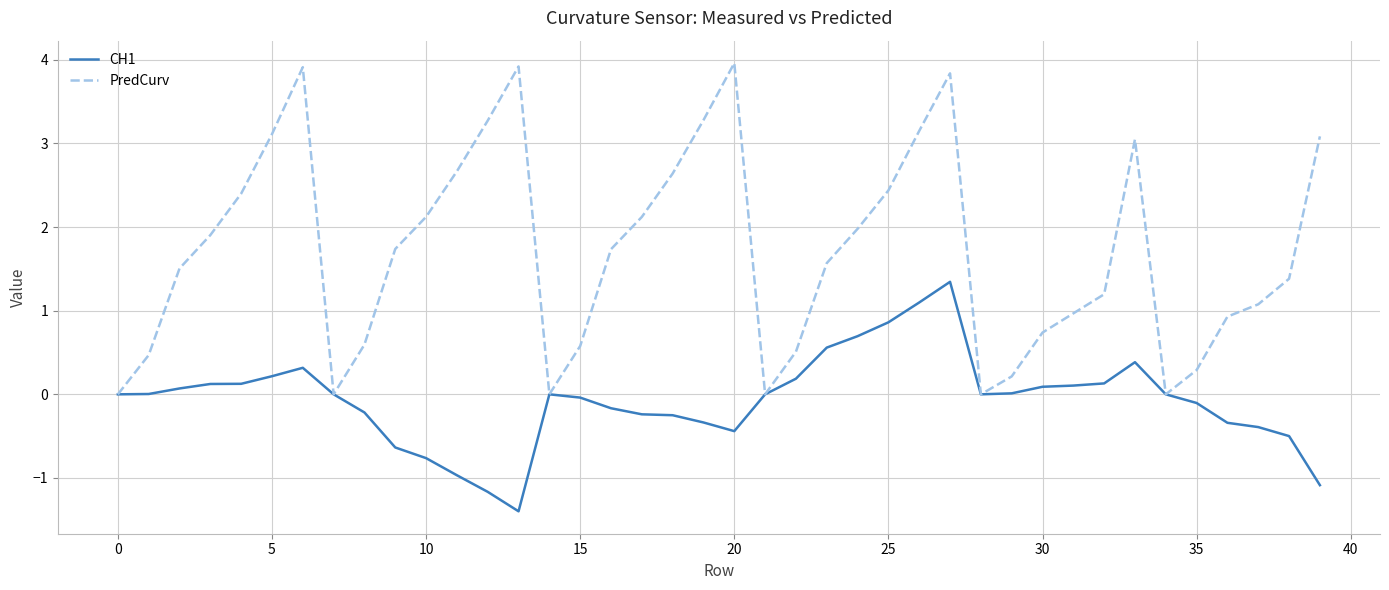

Which series has the largest range (max minus min)?

PredCurv